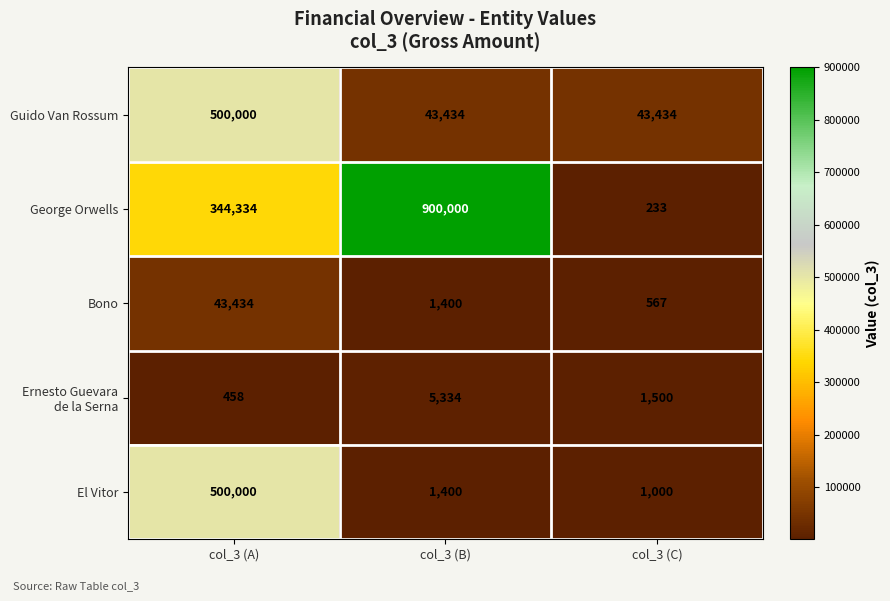

At how many categories does at least one series exceed 32540?

3